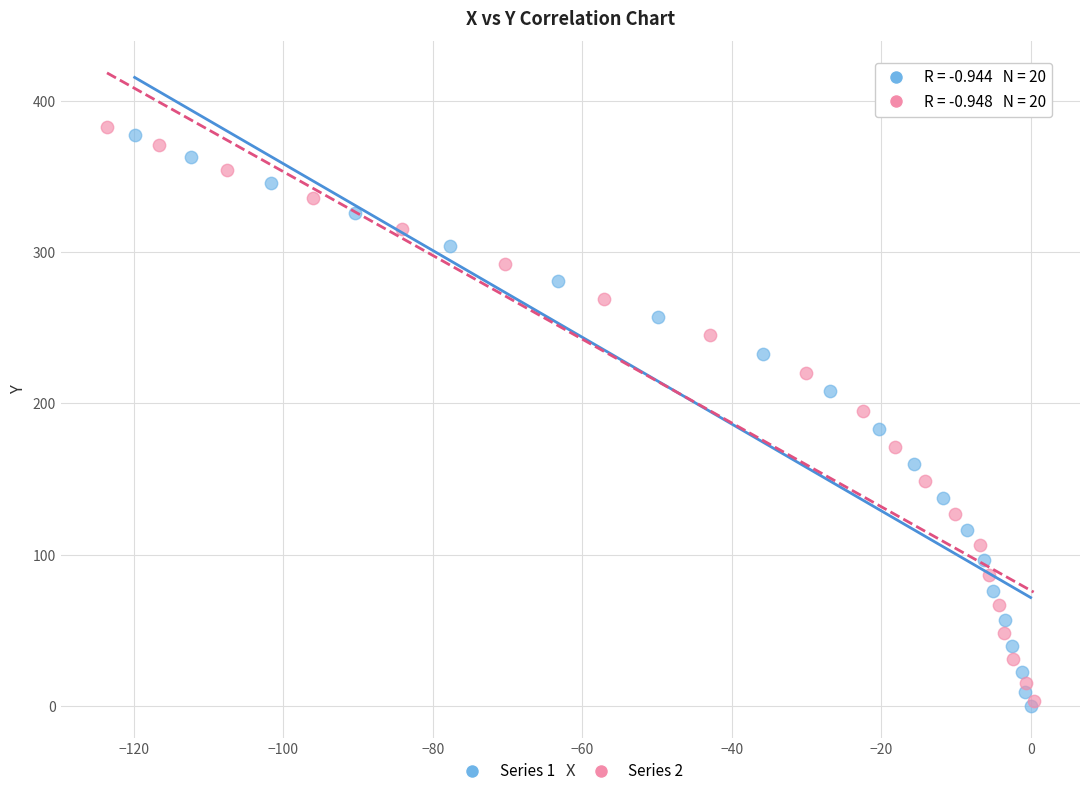

Which series has the widest spread of Y values?

Series 2